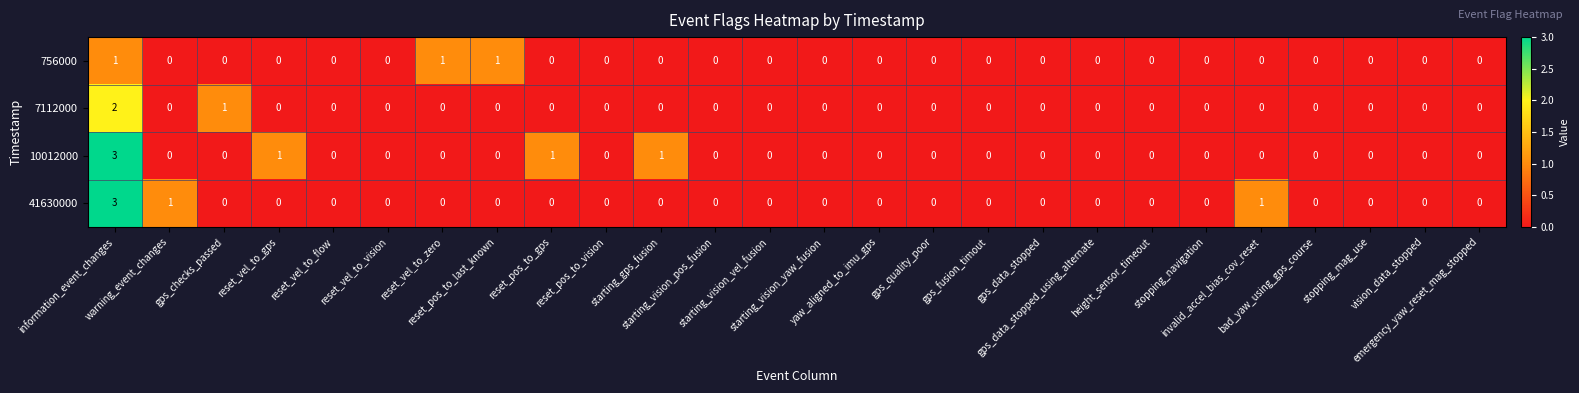

What is the maximum value for 10012000?

3